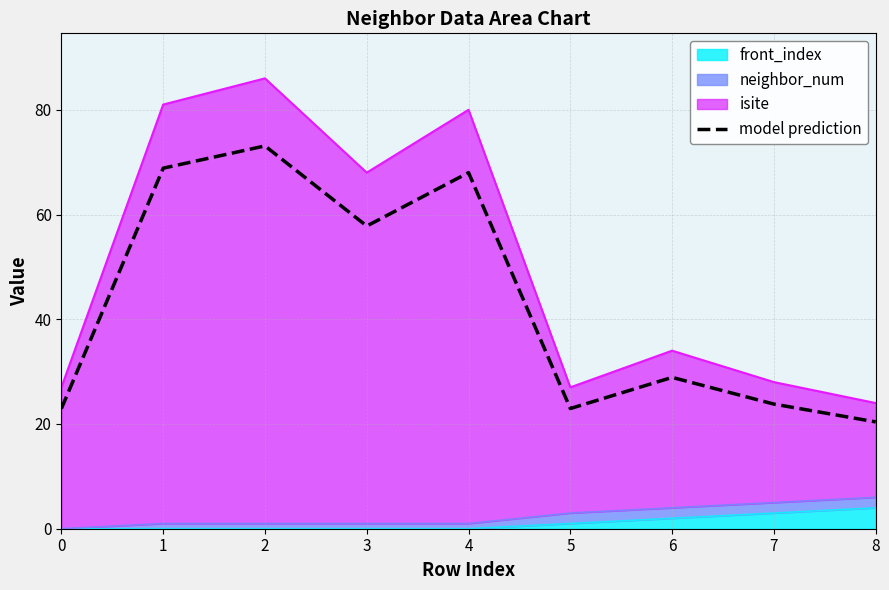

Reading right to left, what are all the values shown in this chart?

8=20.4	7=23.8	6=28.9	5=22.9	4=68.0	3=57.8	2=73.1	1=68.8	0=22.9